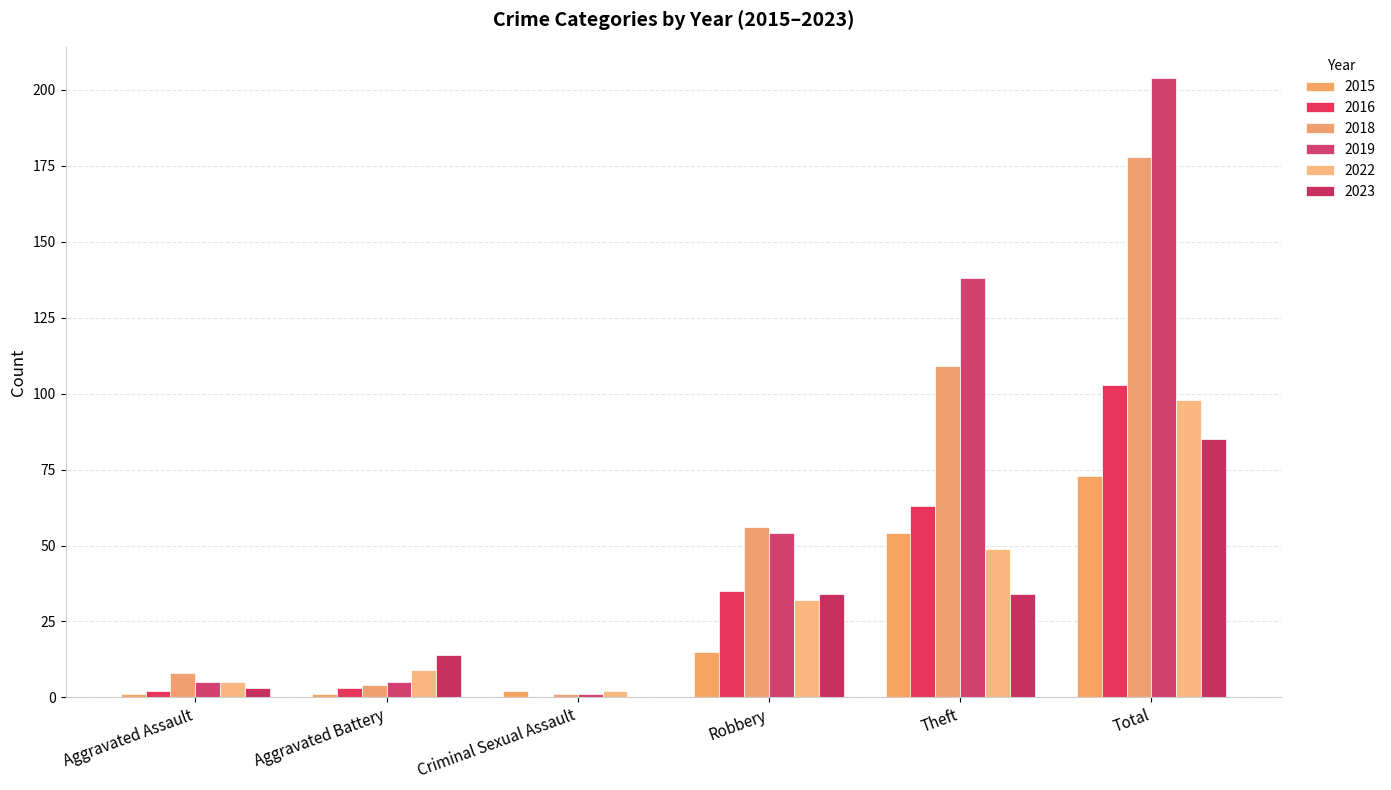

At which category is the sum across all series the highest?

Total